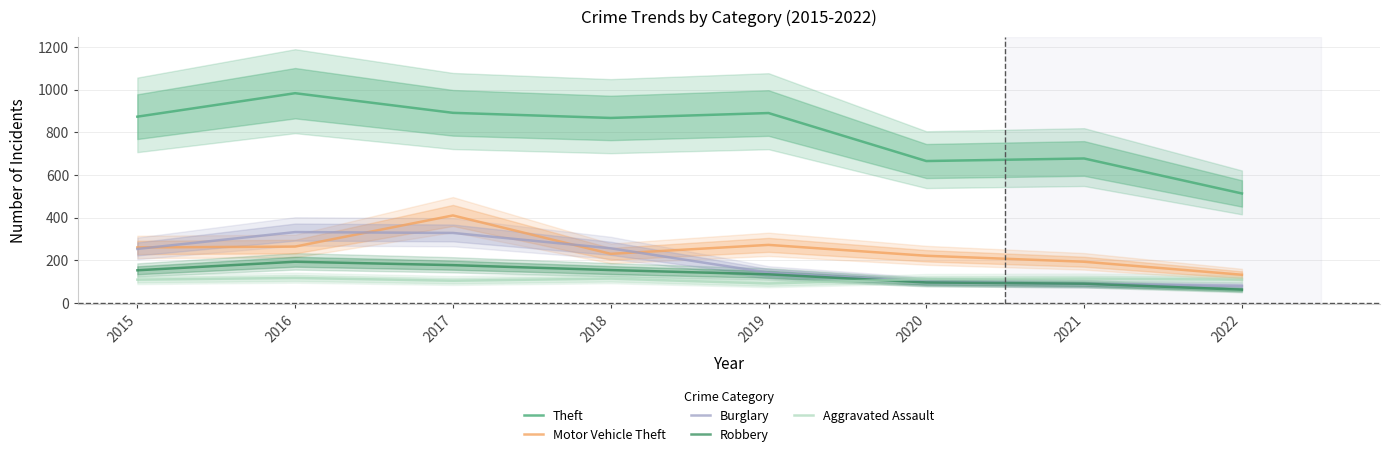

What is the greatest value displayed?

984